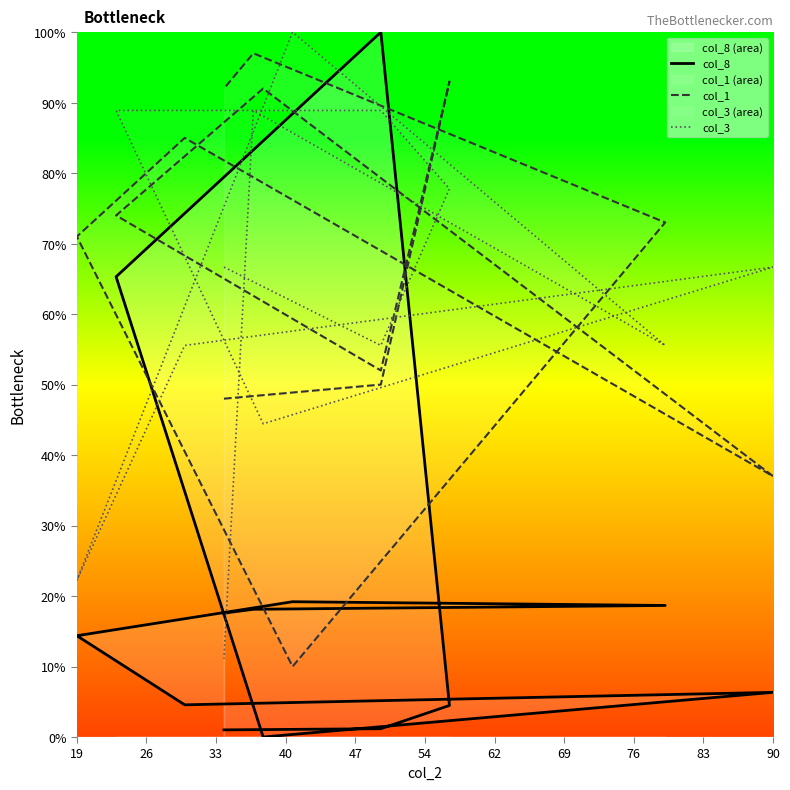

Which series has the largest total across all categories?

col_1